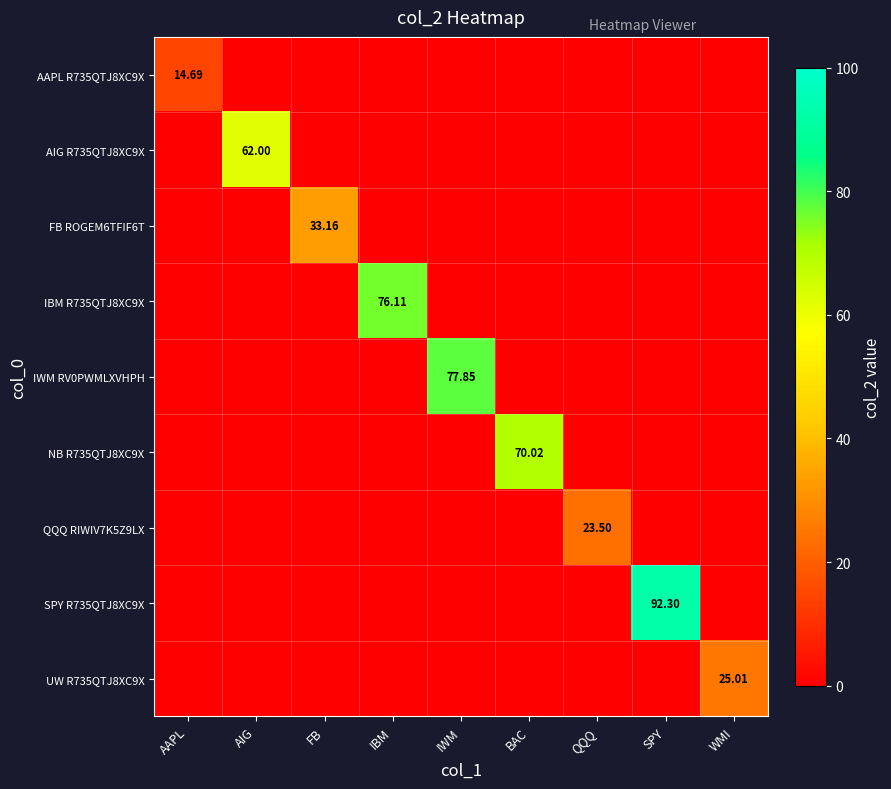

Which series has the largest total across all categories?

SPY R735QTJ8XC9X